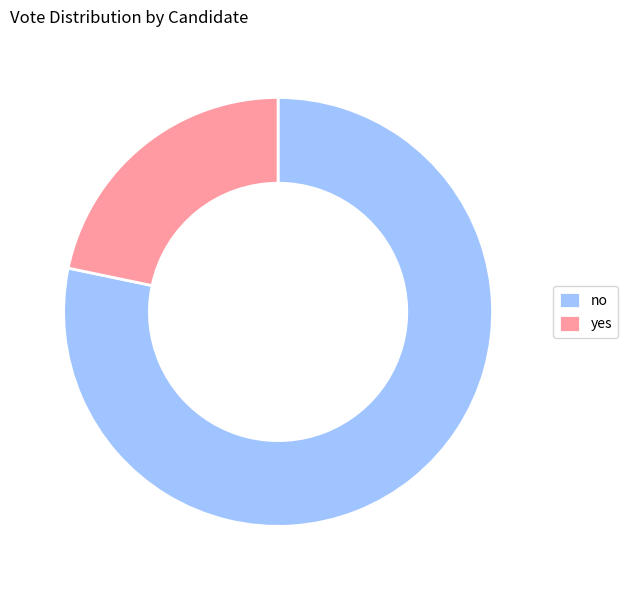

Combined, do yes and no account for over 50%?

Yes